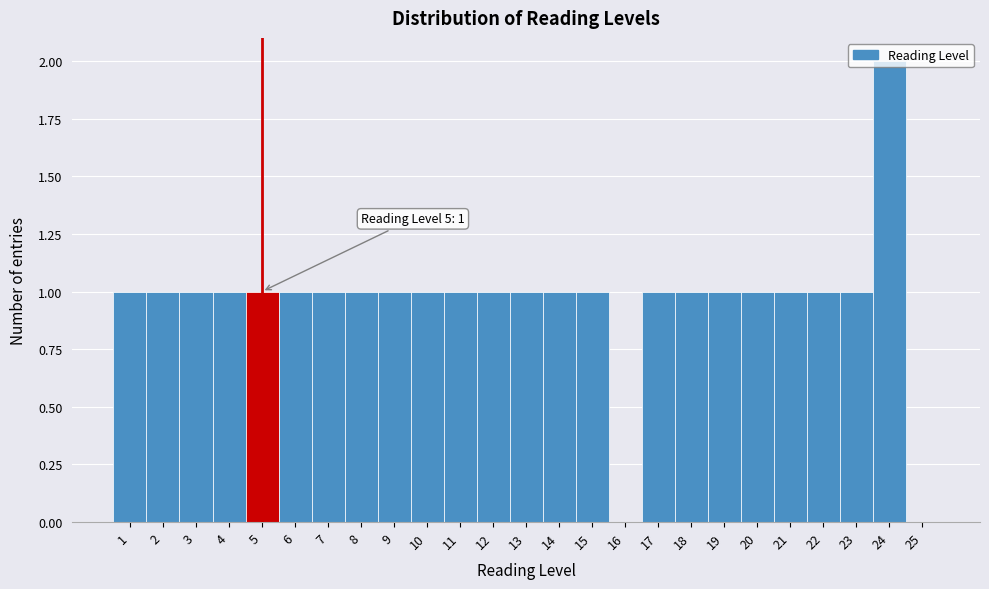

Over which range of the x-axis is the bar tallest?

23.5 to 24.5